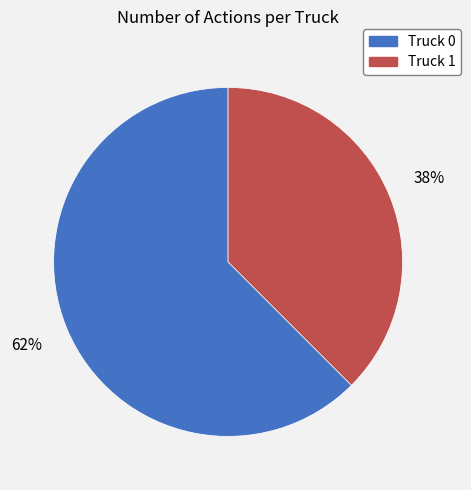

Rank the categories by value from highest to lowest.

Truck 0, Truck 1